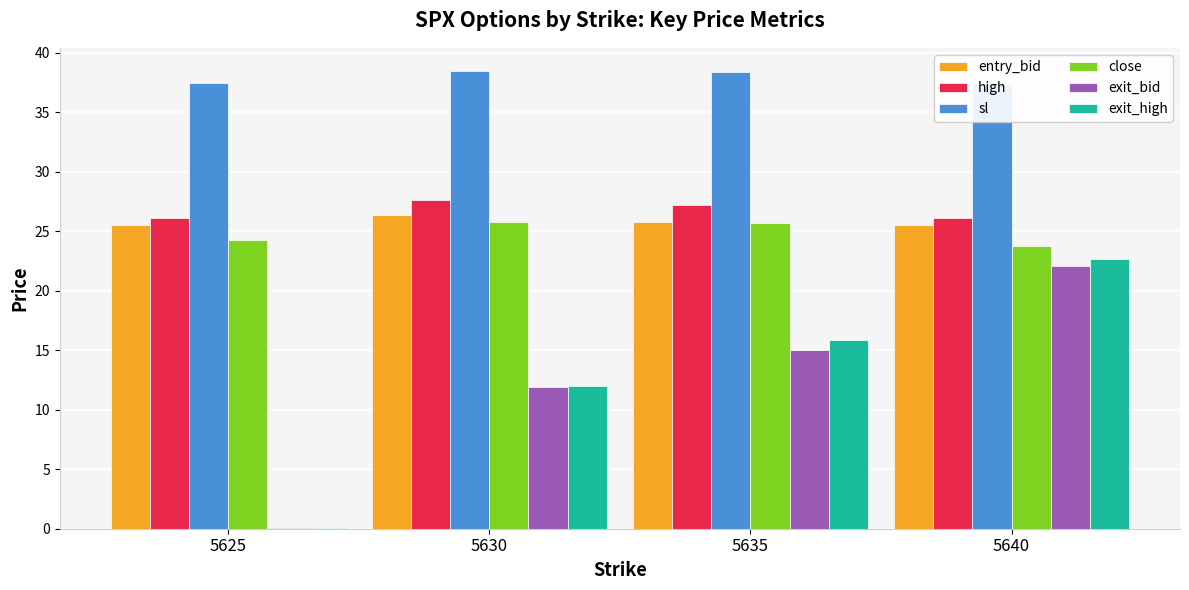

Where is exit_bid nearest to the value 11?

5630